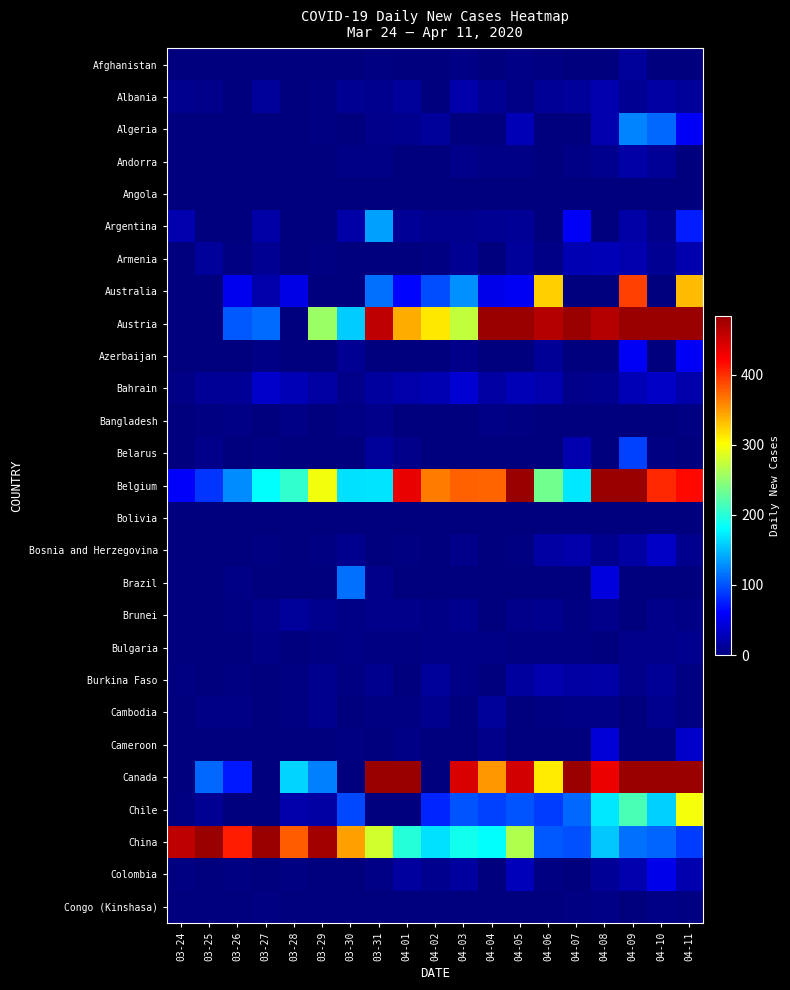

Reading left to right, list all the values displayed in this chart.

Afghanistan: 03-24=0	03-25=1	03-26=0	03-27=0	03-28=0	03-29=0	03-30=0	03-31=3	04-01=0	04-02=0	04-03=5	04-04=0	04-05=5	04-06=2	04-07=1	04-08=0	04-09=14	04-10=0	04-11=0
Albania: 03-24=8	03-25=7	03-26=0	03-27=14	03-28=0	03-29=2	03-30=11	03-31=8	04-01=15	04-02=0	04-03=22	04-04=10	04-05=5	04-06=12	04-07=15	04-08=23	04-09=11	04-10=17	04-11=15
Algeria: 03-24=0	03-25=0	03-26=0	03-27=0	03-28=0	03-29=2	03-30=0	03-31=6	04-01=9	04-02=15	04-03=0	04-04=1	04-05=28	04-06=0	04-07=0	04-08=23	04-09=124	04-10=110	04-11=58
Andorra: 03-24=0	03-25=0	03-26=0	03-27=0	03-28=0	03-29=0	03-30=5	03-31=4	04-01=0	04-02=0	04-03=6	04-04=5	04-05=5	04-06=0	04-07=5	04-08=8	04-09=19	04-10=13	04-11=0
Angola: 03-24=0	03-25=0	03-26=0	03-27=0	03-28=0	03-29=0	03-30=0	03-31=1	04-01=0	04-02=0	04-03=0	04-04=0	04-05=1	04-06=0	04-07=0	04-08=0	04-09=0	04-10=0	04-11=0
Argentina: 03-24=24	03-25=1	03-26=0	03-27=20	03-28=0	03-29=0	03-30=19	03-31=137	04-01=12	04-02=8	04-03=8	04-04=10	04-05=13	04-06=1	04-07=58	04-08=0	04-09=20	04-10=7	04-11=75
Armenia: 03-24=0	03-25=14	03-26=2	03-27=10	03-28=0	03-29=2	03-30=0	03-31=0	04-01=1	04-02=2	04-03=10	04-04=0	04-05=14	04-06=5	04-07=25	04-08=27	04-09=24	04-10=11	04-11=24
Australia: 03-24=0	03-25=0	03-26=53	03-27=22	03-28=50	03-29=0	03-30=0	03-31=114	04-01=64	04-02=98	04-03=129	04-04=52	04-05=56	04-06=323	04-07=0	04-08=0	04-09=392	04-10=0	04-11=334
Austria: 03-24=0	03-25=0	03-26=103	03-27=113	03-28=0	03-29=254	03-30=157	03-31=459	04-01=341	04-02=313	04-03=273	04-04=485	04-05=491	04-06=465	04-07=583	04-08=466	04-09=728	04-10=824	04-11=540
Azerbaijan: 03-24=0	03-25=0	03-26=0	03-27=5	03-28=0	03-29=0	03-30=11	03-31=0	04-01=0	04-02=0	04-03=6	04-04=0	04-05=0	04-06=12	04-07=0	04-08=0	04-09=57	04-10=0	04-11=58
Bahrain: 03-24=4	03-25=13	03-26=13	03-27=37	03-28=27	03-29=18	03-30=7	03-31=16	04-01=21	04-02=25	04-03=41	04-04=17	04-05=28	04-06=24	04-07=7	04-08=9	04-09=28	04-10=35	04-11=21
Bangladesh: 03-24=0	03-25=2	03-26=4	03-27=0	03-28=4	03-29=0	03-30=4	03-31=6	04-01=0	04-02=0	04-03=1	04-04=4	04-05=3	04-06=0	04-07=0	04-08=0	04-09=0	04-10=0	04-11=3
Belarus: 03-24=0	03-25=7	03-26=0	03-27=3	03-28=0	03-29=0	03-30=0	03-31=15	04-01=6	04-02=0	04-03=0	04-04=0	04-05=0	04-06=0	04-07=24	04-08=0	04-09=92	04-10=3	04-11=0
Belgium: 03-24=60	03-25=86	03-26=128	03-27=183	03-28=205	03-29=296	03-30=168	03-31=169	04-01=436	04-02=363	04-03=377	04-04=375	04-05=504	04-06=235	04-07=171	04-08=524	04-09=483	04-10=404	04-11=418
Bolivia: 03-24=0	03-25=0	03-26=0	03-27=0	03-28=0	03-29=0	03-30=0	03-31=0	04-01=1	04-02=0	04-03=0	04-04=0	04-05=1	04-06=0	04-07=0	04-08=0	04-09=0	04-10=0	04-11=0
Bosnia and Herzegovina: 03-24=0	03-25=0	03-26=0	03-27=3	03-28=0	03-29=3	03-30=9	03-31=0	04-01=2	04-02=1	04-03=7	04-04=0	04-05=3	04-06=17	04-07=21	04-08=9	04-09=18	04-10=34	04-11=8
Brazil: 03-24=0	03-25=0	03-26=4	03-27=0	03-28=0	03-29=0	03-30=114	03-31=7	04-01=0	04-02=0	04-03=0	04-04=0	04-05=0	04-06=0	04-07=0	04-08=46	04-09=0	04-10=0	04-11=0
Brunei: 03-24=0	03-25=0	03-26=3	03-27=6	03-28=14	03-29=9	03-30=4	03-31=7	04-01=7	04-02=4	04-03=9	04-04=1	04-05=7	04-06=9	04-07=3	04-08=6	04-09=1	04-10=7	04-11=5
Bulgaria: 03-24=0	03-25=1	03-26=0	03-27=5	03-28=0	03-29=2	03-30=4	03-31=2	04-01=3	04-02=5	04-03=5	04-04=4	04-05=3	04-06=2	04-07=3	04-08=0	04-09=6	04-10=6	04-11=8
Burkina Faso: 03-24=2	03-25=0	03-26=3	03-27=0	03-28=2	03-29=9	03-30=2	03-31=8	04-01=1	04-02=14	04-03=4	04-04=0	04-05=16	04-06=24	04-07=18	04-08=19	04-09=7	04-10=12	04-11=3
Cambodia: 03-24=0	03-25=4	03-26=4	03-27=1	03-28=2	03-29=8	03-30=0	03-31=2	04-01=2	04-02=9	04-03=1	04-04=15	04-05=0	04-06=3	04-07=5	04-08=5	04-09=0	04-10=9	04-11=3
Cameroon: 03-24=0	03-25=0	03-26=0	03-27=0	03-28=0	03-29=0	03-30=3	03-31=0	04-01=5	04-02=0	04-03=0	04-04=7	04-05=0	04-06=0	04-07=0	04-08=43	04-09=0	04-10=1	04-11=37
Canada: 03-24=0	03-25=110	03-26=73	03-27=1	03-28=161	03-29=121	03-30=0	03-31=554	04-01=572	04-02=0	04-03=445	04-04=350	04-05=449	04-06=311	04-07=532	04-08=434	04-09=599	04-10=665	04-11=702
Chile: 03-24=3	03-25=11	03-26=0	03-27=0	03-28=21	03-29=18	03-30=95	03-31=0	04-01=0	04-02=78	04-03=101	04-04=92	04-05=101	04-06=90	04-07=110	04-08=170	04-09=217	04-10=159	04-11=297
China: 03-24=459	03-25=495	03-26=408	03-27=539	03-28=379	03-29=477	03-30=347	03-31=281	04-01=199	04-02=168	04-03=189	04-04=182	04-05=265	04-06=103	04-07=100	04-08=155	04-09=114	04-10=108	04-11=90
Colombia: 03-24=3	03-25=0	03-26=2	03-27=0	03-28=2	03-29=0	03-30=0	03-31=5	04-01=16	04-02=8	04-03=16	04-04=0	04-05=30	04-06=3	04-07=0	04-08=12	04-09=23	04-10=51	04-11=23
Congo (Kinshasa): 03-24=0	03-25=0	03-26=0	03-27=2	03-28=0	03-29=0	03-30=0	03-31=0	04-01=1	04-02=0	04-03=0	04-04=0	04-05=0	04-06=0	04-07=2	04-08=4	04-09=0	04-10=4	04-11=3